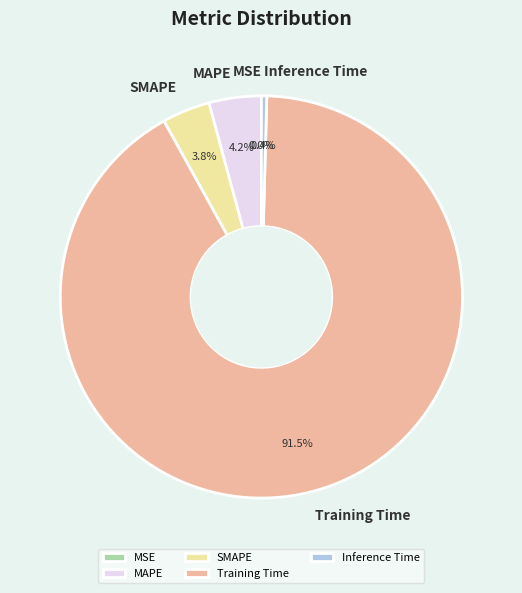

Between SMAPE and Training Time, which is larger?

Training Time